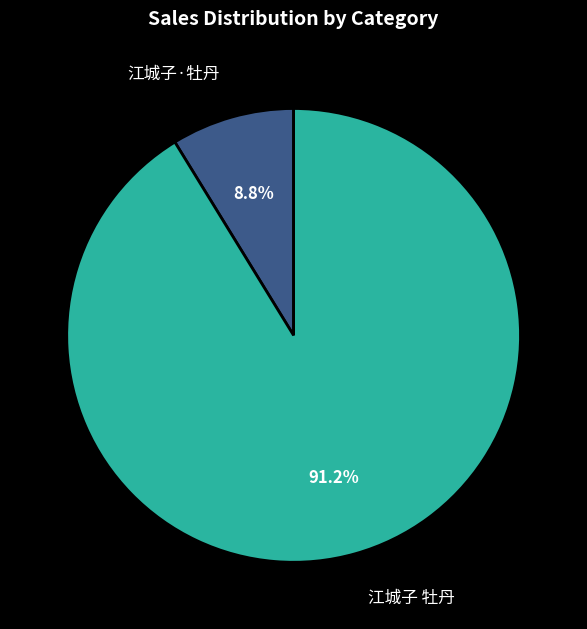

What is the smallest slice in the pie chart?

江城子·牡丹